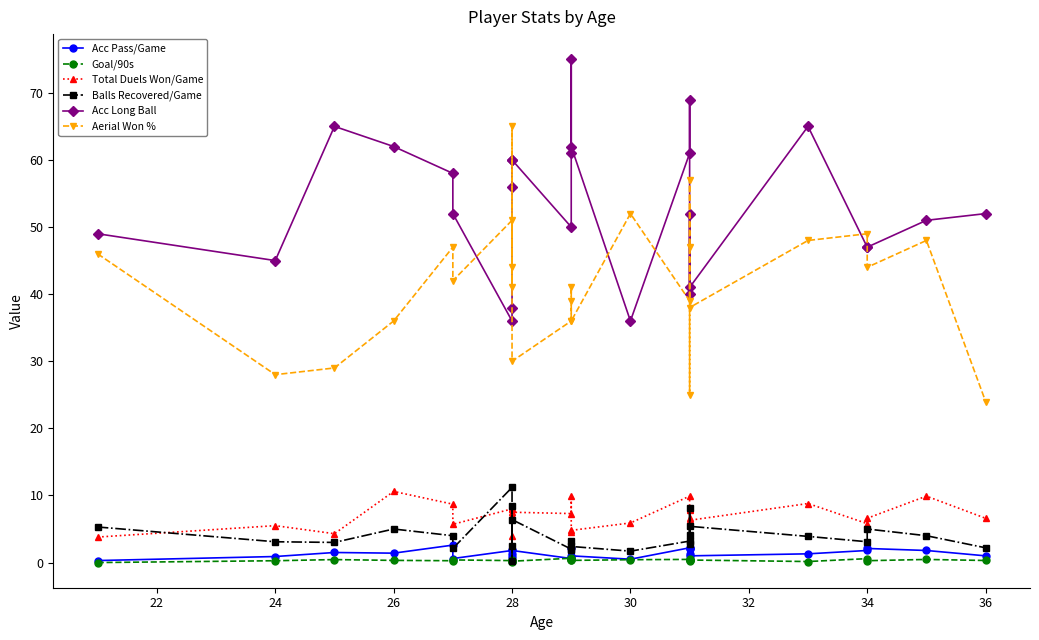

True or false: Aerial Won % has more than 1 points higher than both neighbors.

True